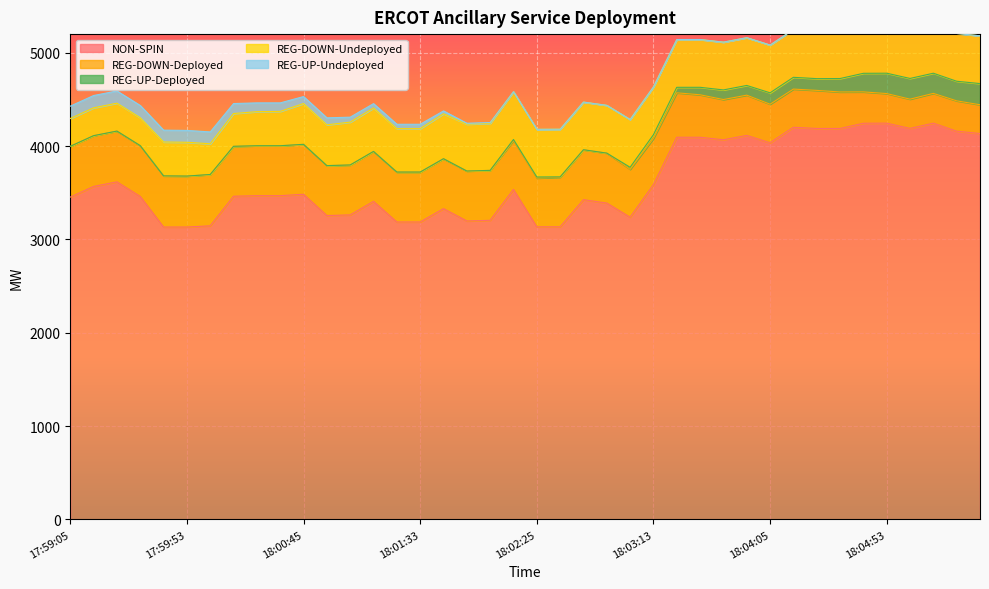

Reading left to right, list all the values displayed in this chart.

NON-SPIN: 17:59:05=3454	17:59:13=3568	17:59:25=3617	17:59:33=3461	17:59:45=3133	17:59:53=3133	18:00:05=3146	18:00:13=3463	18:00:25=3469	18:00:33=3469	18:00:45=3484	18:00:53=3256	18:01:05=3263	18:01:13=3408	18:01:25=3187	18:01:33=3187	18:01:45=3330	18:01:53=3198	18:02:05=3205	18:02:13=3536	18:02:25=3135	18:02:33=3135	18:02:45=3426	18:02:53=3390	18:03:05=3238	18:03:13=3587	18:03:25=4095	18:03:33=4095	18:03:45=4068	18:03:53=4115	18:04:05=4036	18:04:13=4202	18:04:25=4189	18:04:33=4189	18:04:45=4245	18:04:53=4246	18:05:05=4190	18:05:13=4246	18:05:25=4160	18:05:33=4135
REG-DOWN-Deployed: 17:59:05=544	17:59:13=544	17:59:25=544	17:59:33=544	17:59:45=548	17:59:53=546	18:00:05=550	18:00:13=535	18:00:25=535	18:00:33=535	18:00:45=535	18:00:53=535	18:01:05=535	18:01:13=535	18:01:25=535	18:01:33=535	18:01:45=535	18:01:53=535	18:02:05=535	18:02:13=524	18:02:25=523	18:02:33=532	18:02:45=535	18:02:53=535	18:03:05=513	18:03:13=495	18:03:25=476	18:03:33=455	18:03:45=431	18:03:53=431	18:04:05=413	18:04:13=409	18:04:25=408	18:04:33=391	18:04:45=336	18:04:53=317	18:05:05=313	18:05:13=319	18:05:25=325	18:05:33=308
REG-UP-Deployed: 17:59:05=0	17:59:13=0	17:59:25=0	17:59:33=0	17:59:45=0	17:59:53=0	18:00:05=0	18:00:13=0	18:00:25=0	18:00:33=0	18:00:45=0	18:00:53=0	18:01:05=0	18:01:13=0	18:01:25=0	18:01:33=0	18:01:45=0	18:01:53=0	18:02:05=0	18:02:13=11	18:02:25=11	18:02:33=3	18:02:45=0	18:02:53=0	18:03:05=22	18:03:13=40	18:03:25=59	18:03:33=80	18:03:45=103	18:03:53=104	18:04:05=122	18:04:13=126	18:04:25=126	18:04:33=144	18:04:45=199	18:04:53=218	18:05:05=222	18:05:13=216	18:05:25=210	18:05:33=227
REG-DOWN-Undeployed: 17:59:05=298	17:59:13=298	17:59:25=299	17:59:33=299	17:59:45=363	17:59:53=362	18:00:05=329	18:00:13=351	18:00:25=365	18:00:33=368	18:00:45=437	18:00:53=437	18:01:05=459	18:01:13=465	18:01:25=465	18:01:33=465	18:01:45=481	18:01:53=502	18:02:05=504	18:02:13=512	18:02:25=511	18:02:33=511	18:02:45=511	18:02:53=512	18:03:05=512	18:03:13=512	18:03:25=512	18:03:33=512	18:03:45=512	18:03:53=512	18:04:05=512	18:04:13=512	18:04:25=512	18:04:33=512	18:04:45=512	18:04:53=512	18:05:05=512	18:05:13=512	18:05:25=512	18:05:33=512
REG-UP-Undeployed: 17:59:05=132	17:59:13=132	17:59:25=131	17:59:33=131	17:59:45=127	17:59:53=127	18:00:05=127	18:00:13=107	18:00:25=94	18:00:33=91	18:00:45=75	18:00:53=75	18:01:05=53	18:01:13=47	18:01:25=47	18:01:33=47	18:01:45=31	18:01:53=10	18:02:05=8	18:02:13=0	18:02:25=0	18:02:33=0	18:02:45=0	18:02:53=0	18:03:05=0	18:03:13=0	18:03:25=0	18:03:33=0	18:03:45=0	18:03:53=0	18:04:05=0	18:04:13=0	18:04:25=0	18:04:33=0	18:04:45=0	18:04:53=0	18:05:05=0	18:05:13=0	18:05:25=0	18:05:33=0